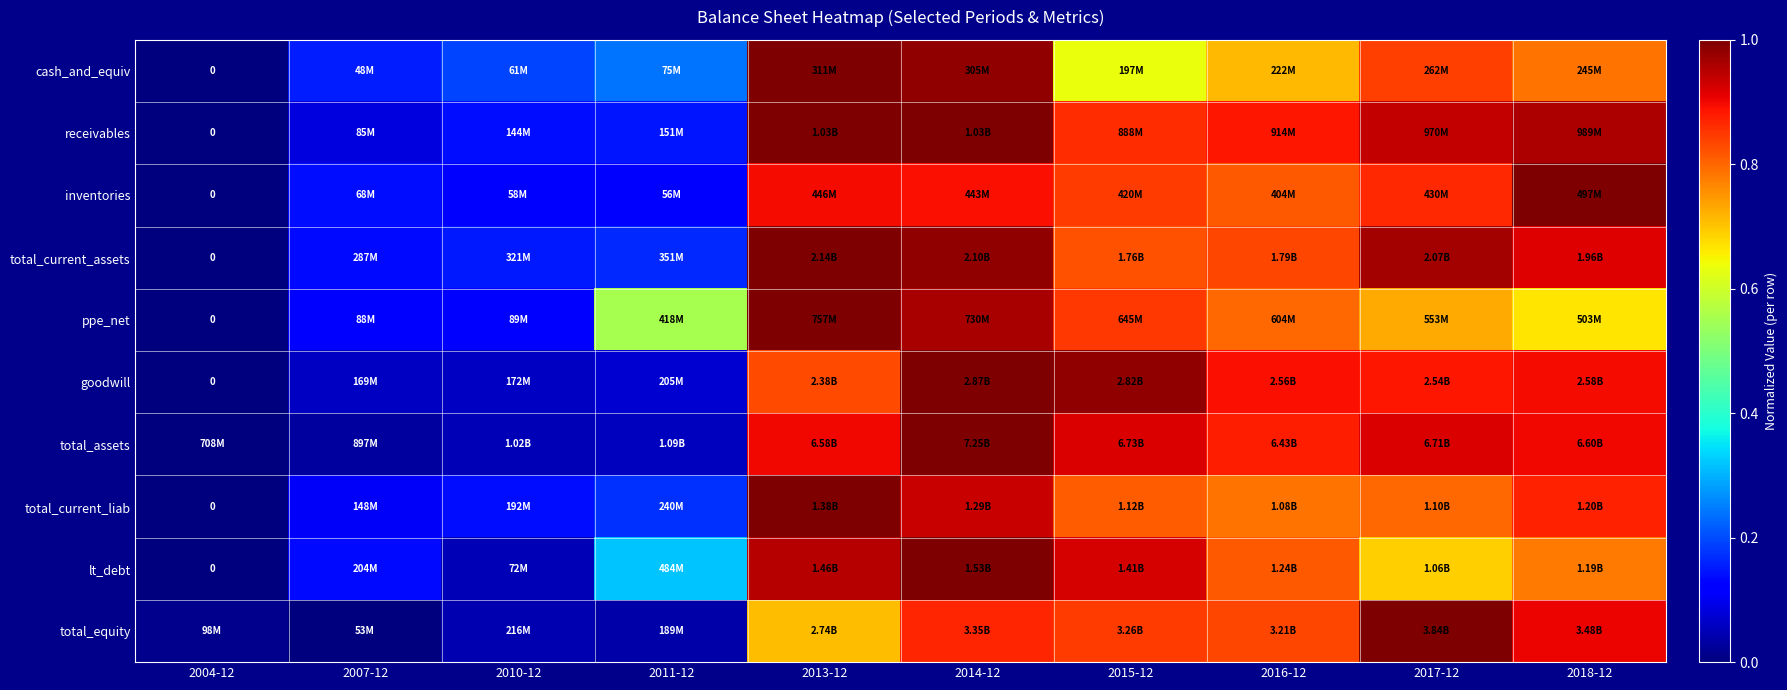

What is the maximum value shown in the chart?

1.0